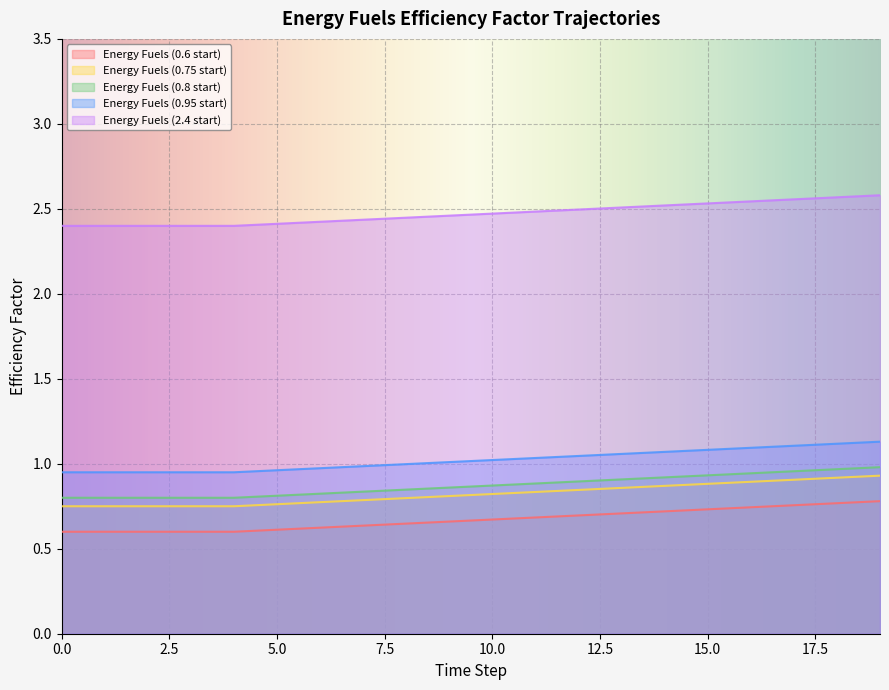

How many lines are shown in the chart?

5